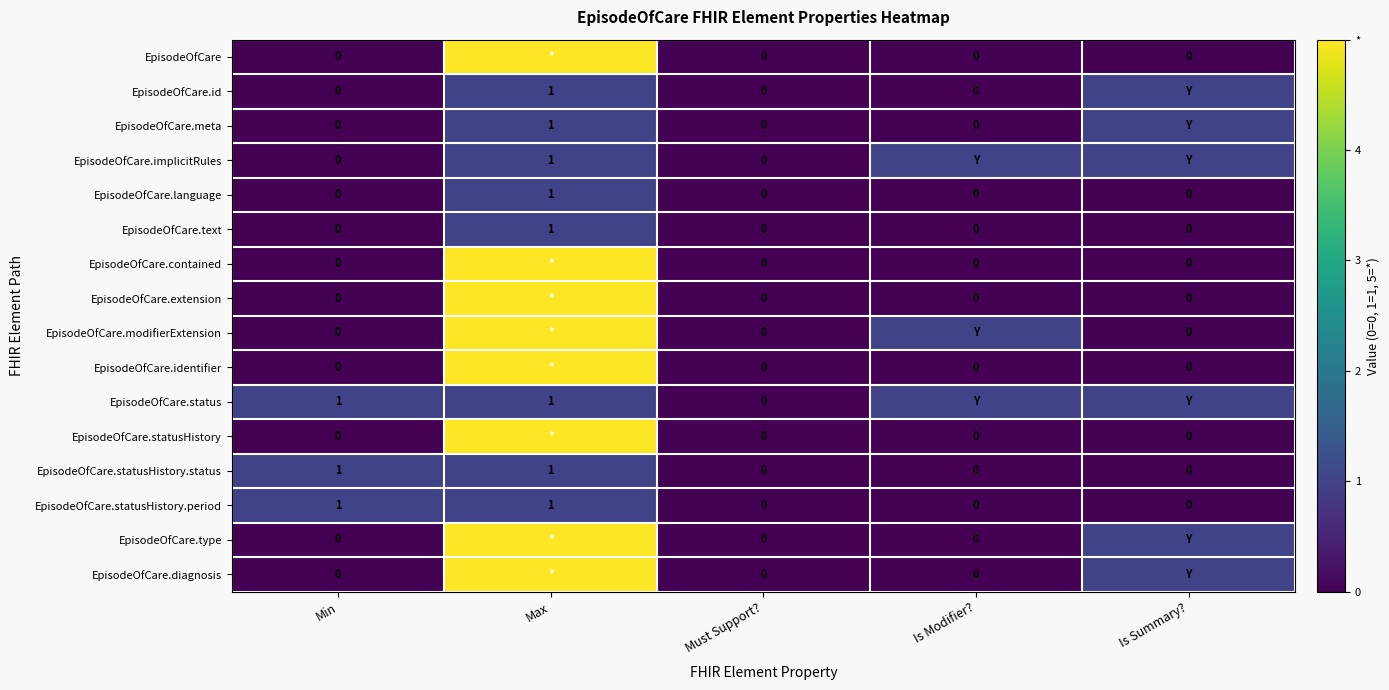

Between Is Summary? and Max, which is larger?

Max